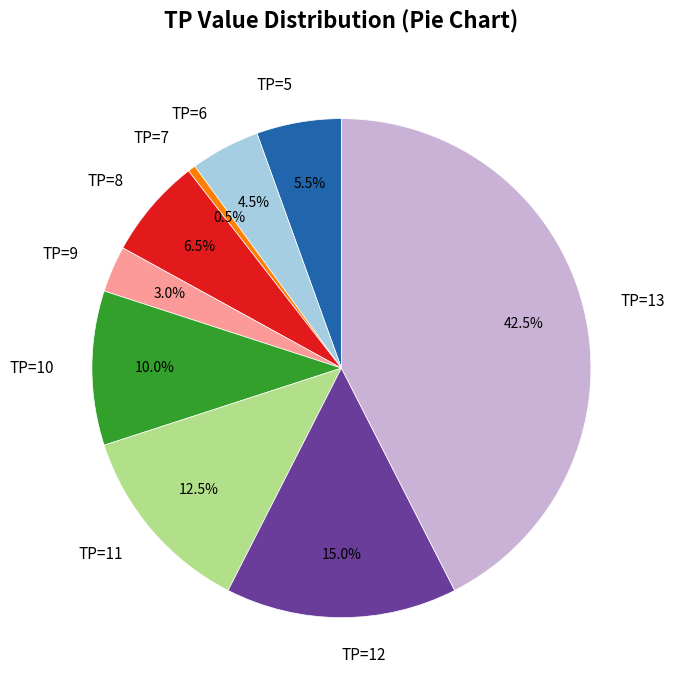

The TP=12 slice represents 3% of the pie. True or false?

False